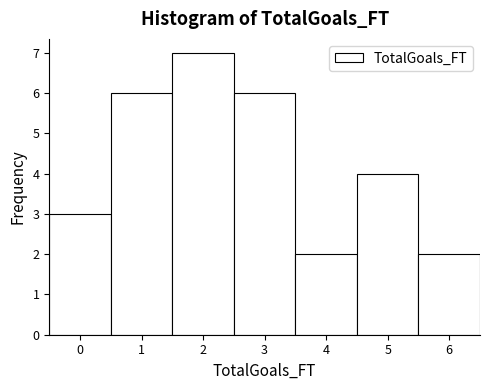

How tall is the bar that spans 0.5 to 1.5 on the x-axis? The values are not printed on the chart, so give them approximately, as read against the axis.

6